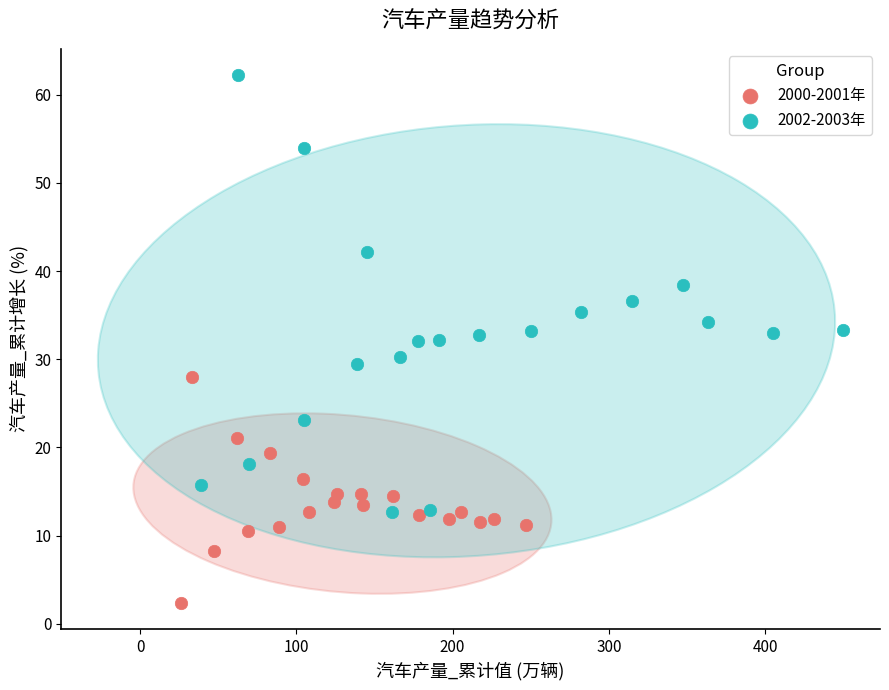

Which series has the widest spread of Y values?

2002-2003年